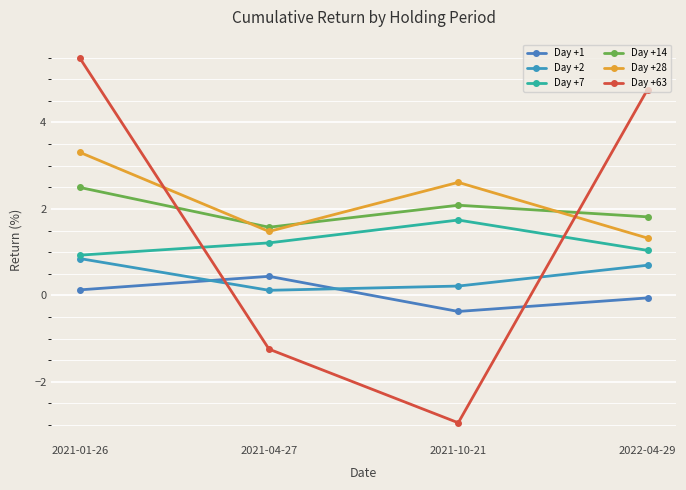

At which category does the chart reach its peak across all series?

2021-01-26